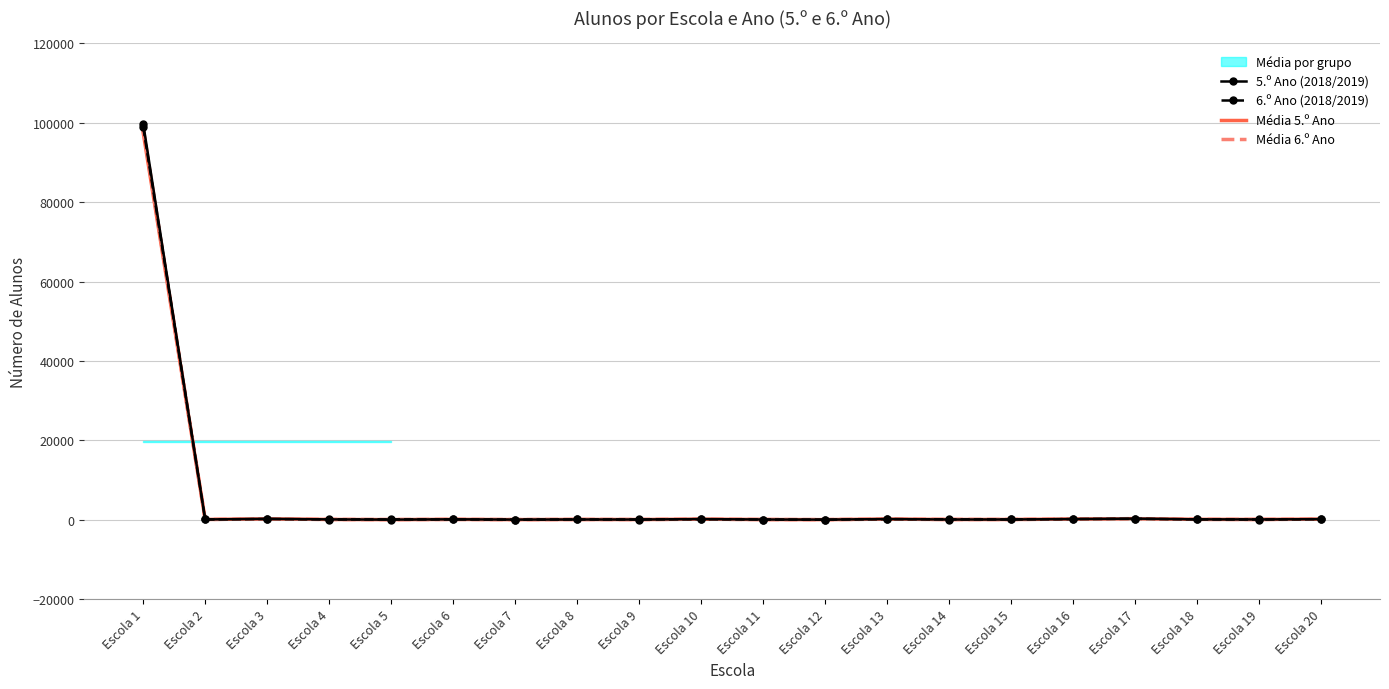

Between Escola 17 and Escola 12, which is larger?

Escola 17